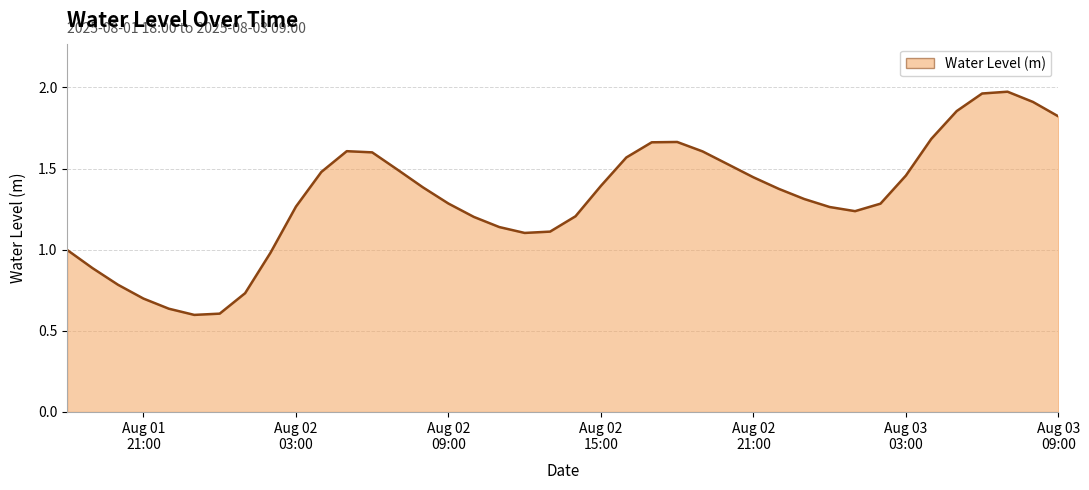

Does the chart display data point markers on the line(s)?

No